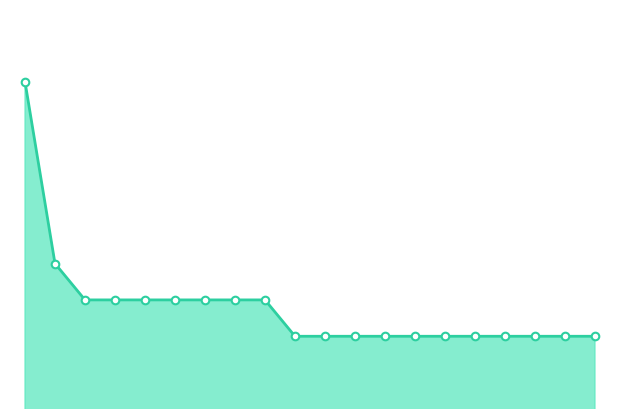

Is this an area chart (filled region under the line)?

Yes